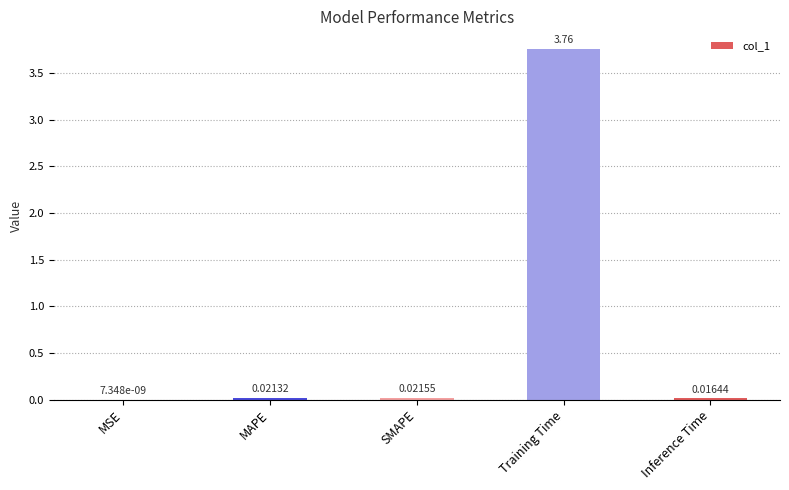

At which label is the value closest to 1?

SMAPE